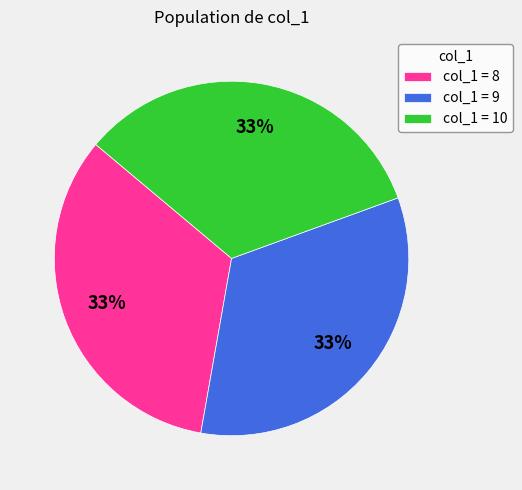

To the nearest percent, what is the combined percentage of col_1 = 10 and col_1 = 9?

67%